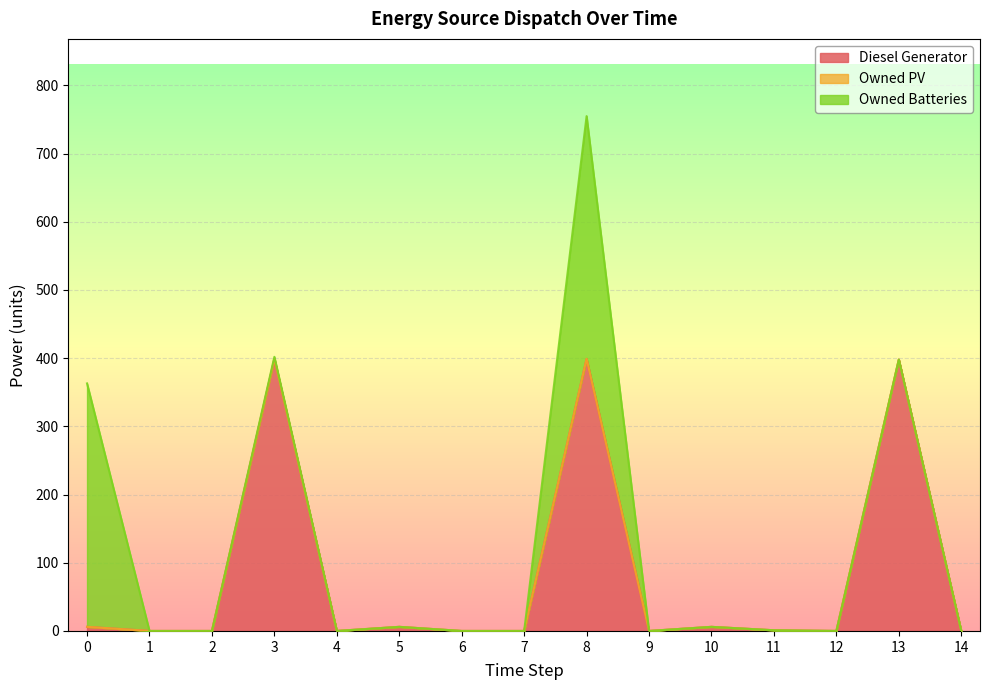

Reading right to left, what are all the values shown in this chart?

Diesel Generator: 14=0	13=398	12=0	11=1	10=6	9=0	8=399	7=0	6=0	5=6	4=0	3=399	2=0	1=0	0=6
Owned PV: 14=0	13=0	12=0	11=0	10=0	9=0	8=0	7=0	6=0	5=0	4=0	3=0	2=0	1=0	0=0
Owned Batteries: 14=0	13=0	12=0	11=0	10=0	9=0	8=356	7=0	6=0	5=0	4=0	3=3	2=0	1=0	0=357